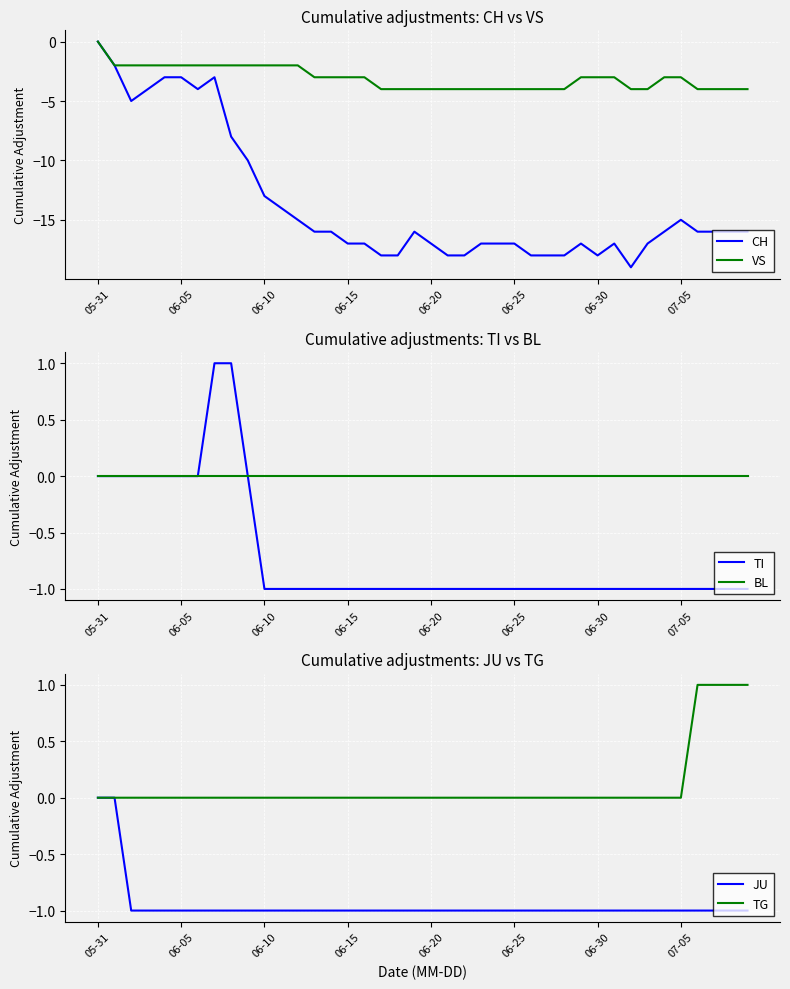

How many lines are shown in the chart?

6